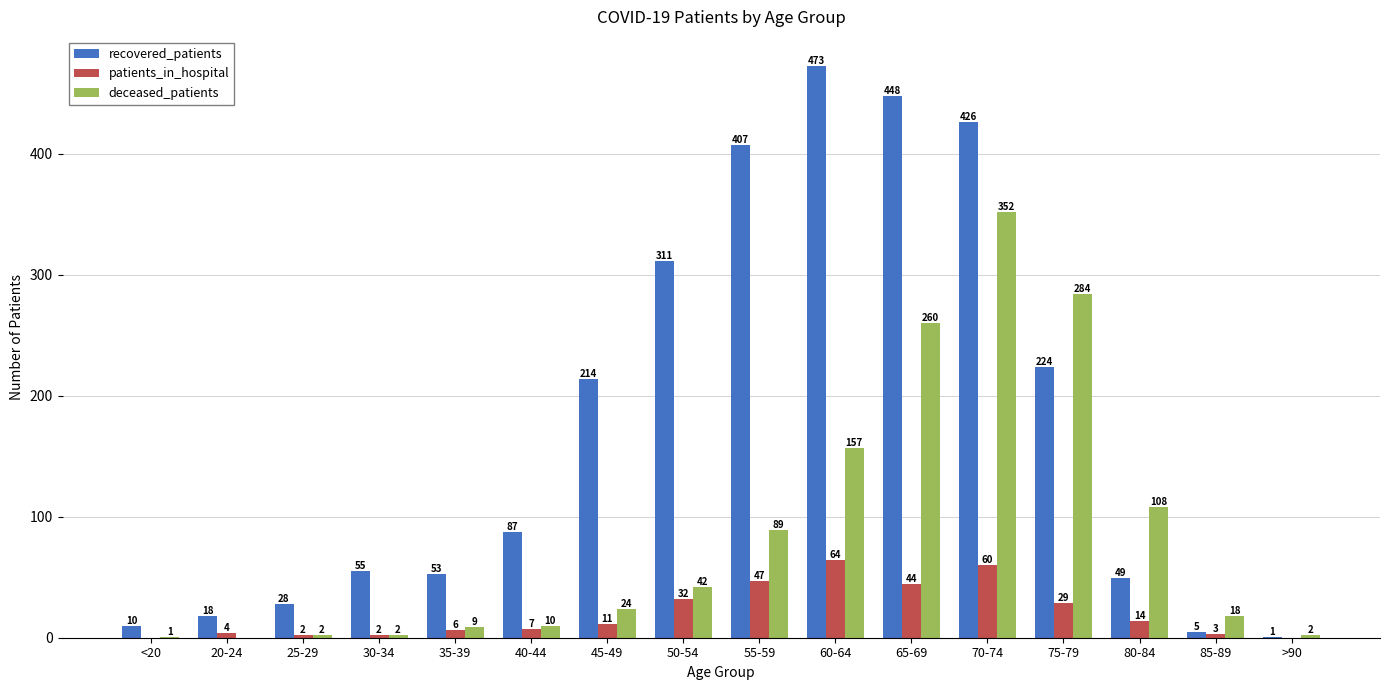

What is the difference between the deceased_patients values at 70-74 and 40-44?

342